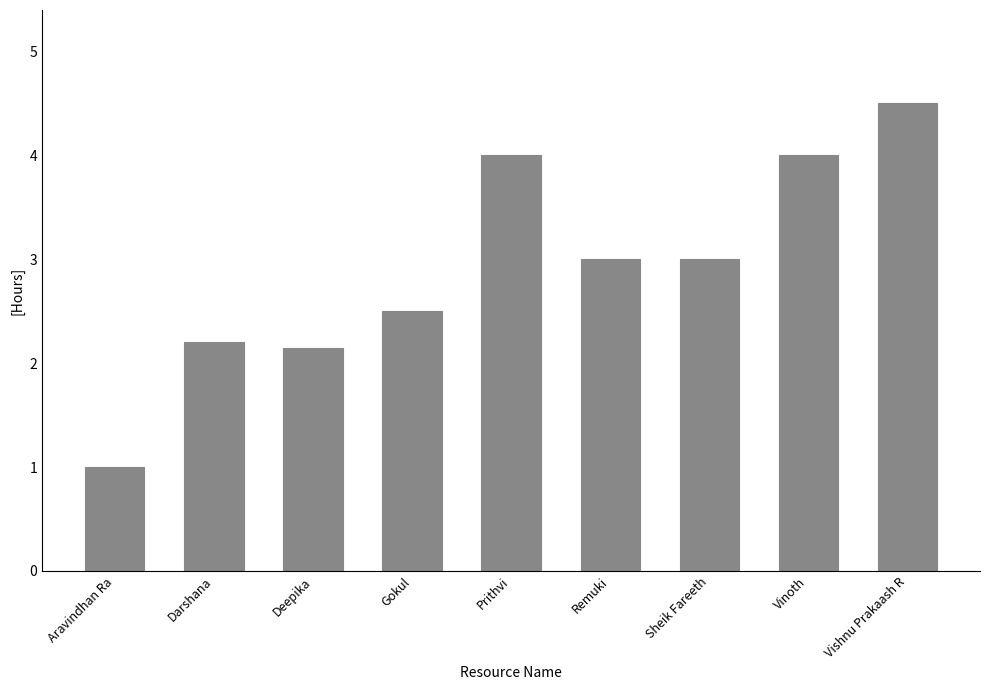

What is the change in value from Aravindhan Ra to Sheik Fareeth?

+2.0